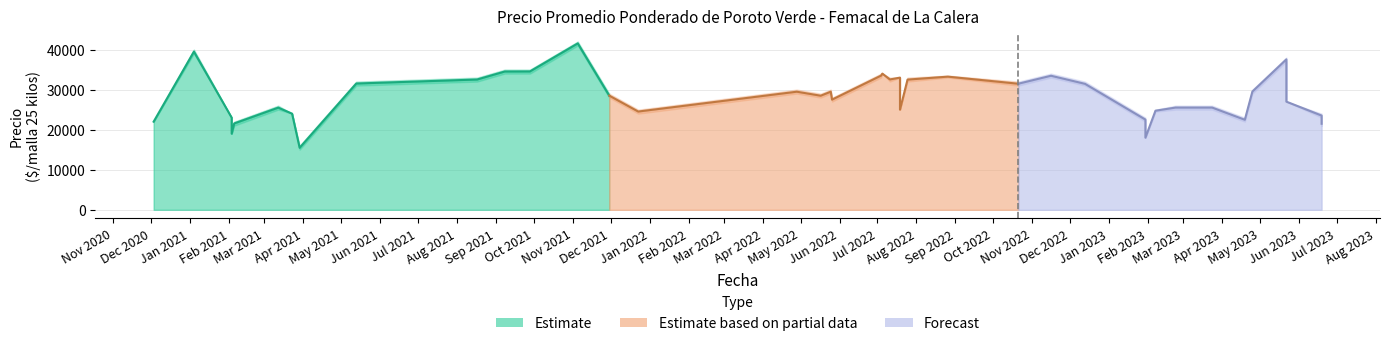

True or false: Precio promedio ponderado and Precio minimo intersect in this chart.

False